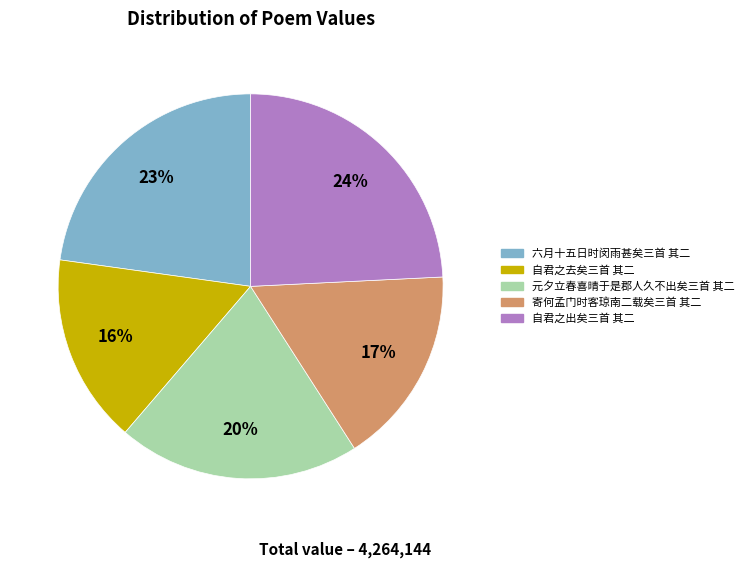

Rank the categories by value from highest to lowest.

自君之出矣三首 其二, 六月十五日时闵雨甚矣三首 其二, 元夕立春喜晴于是郡人久不出矣三首 其二, 寄何孟门时客琼南二载矣三首 其二, 自君之去矣三首 其二